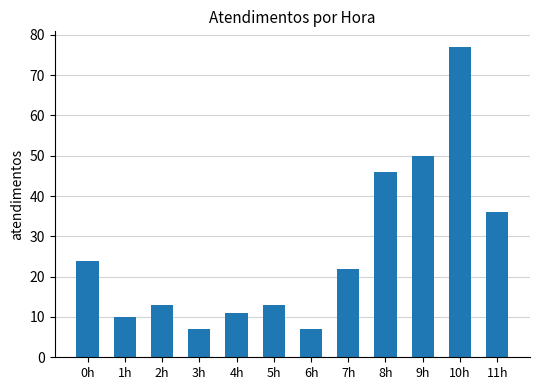

What is the label of the 9th bar from the left?

8h